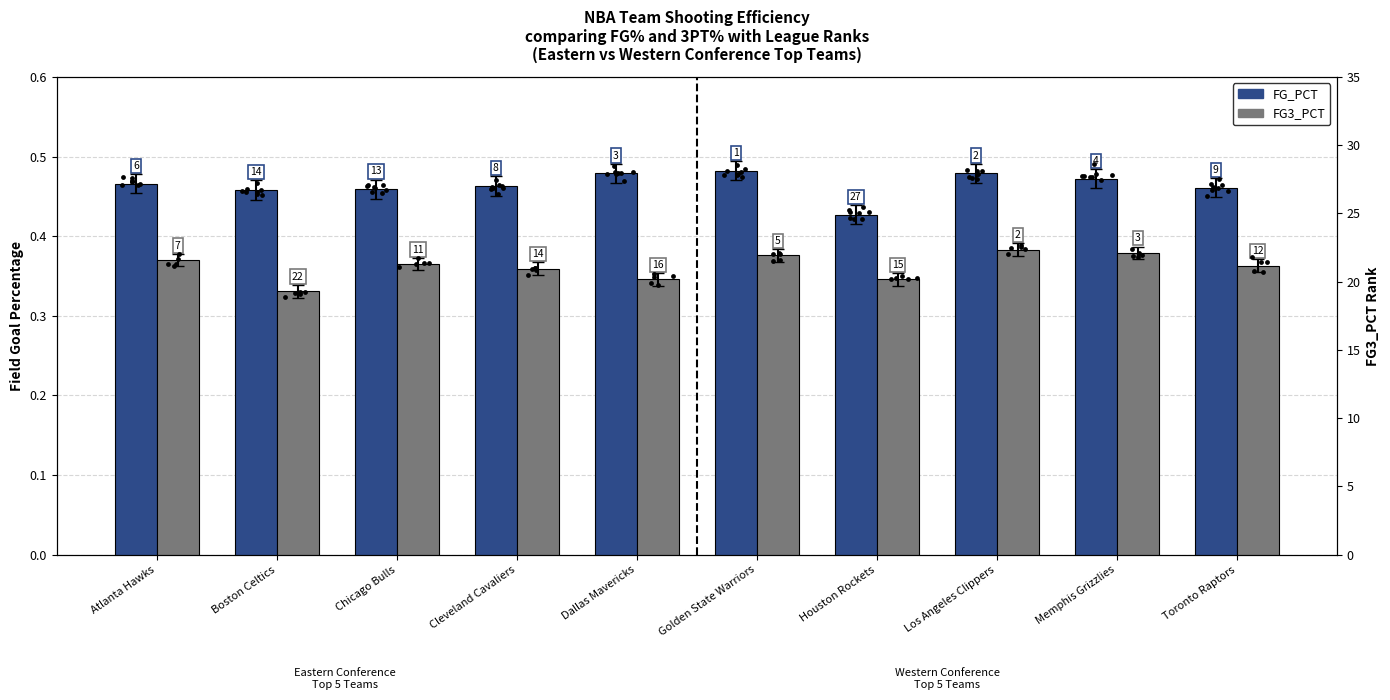

Which series has the largest total across all categories?

FG_PCT